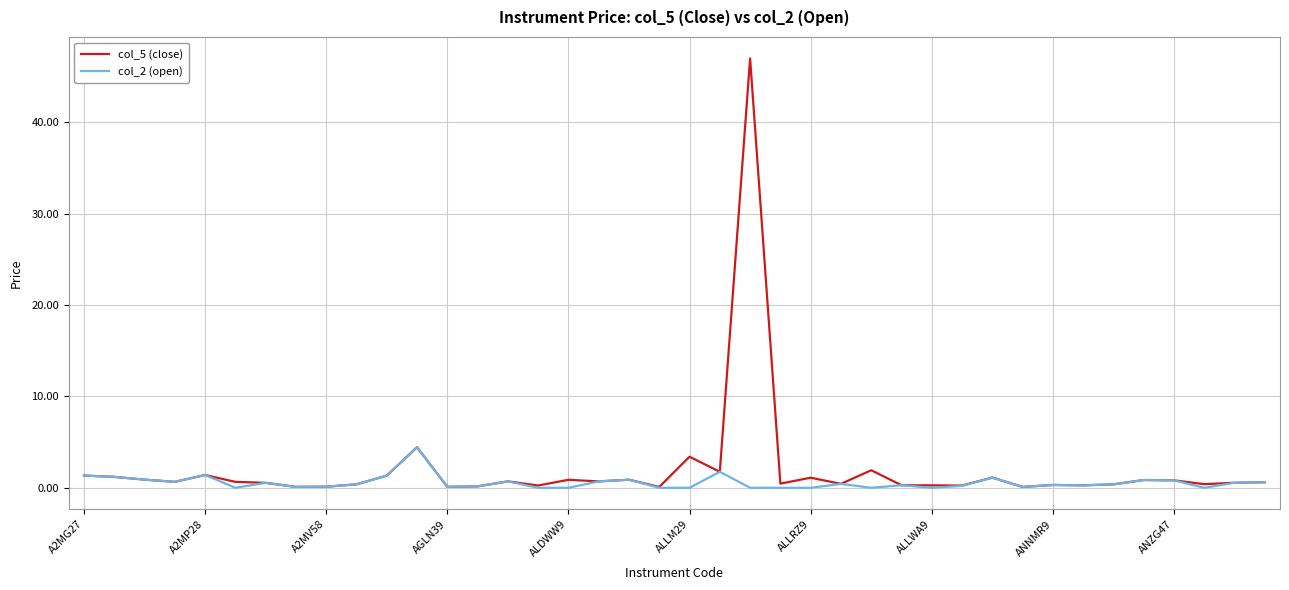

What is the maximum value for col_5 (close)?

47.0